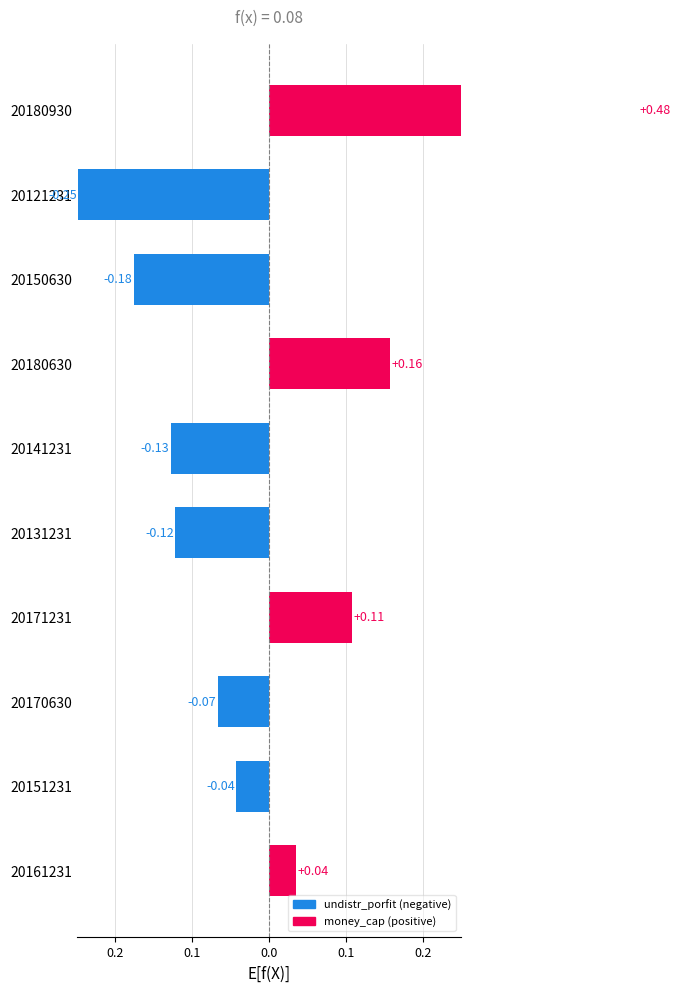

The chart shows a value of 0.1 at 20161231. True or false?

False